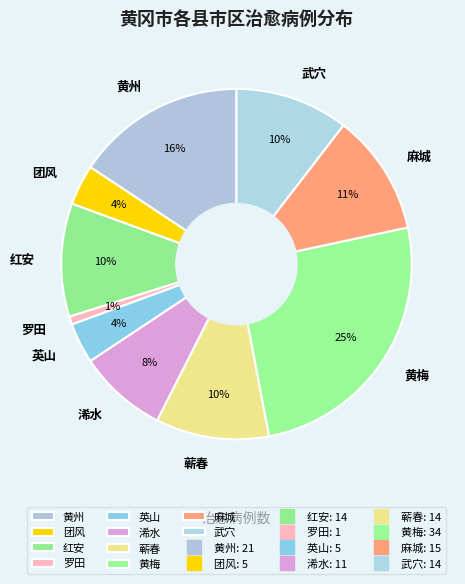

Do 红安 and 英山 together represent more than half of the pie?

No